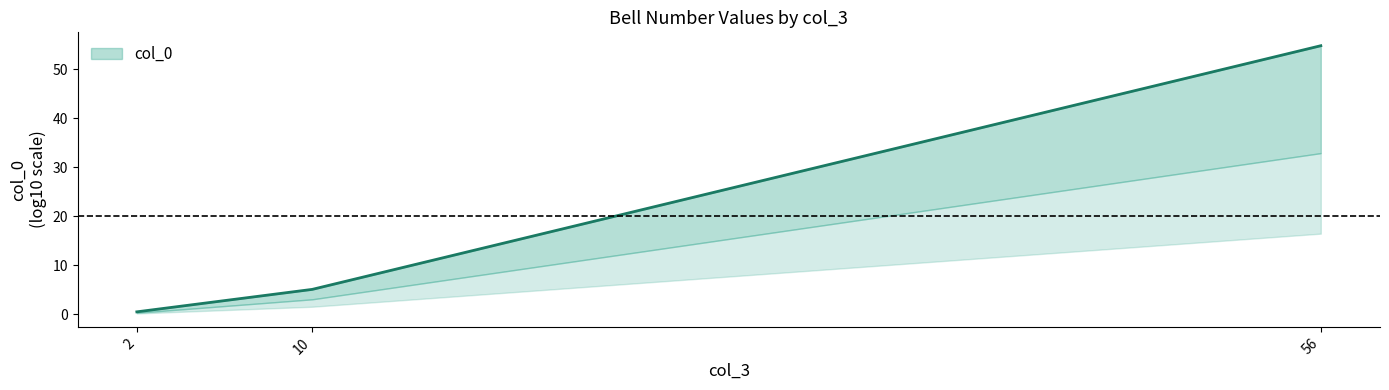

Reading left to right, list all the values displayed in this chart.

0.5	5.1	54.8